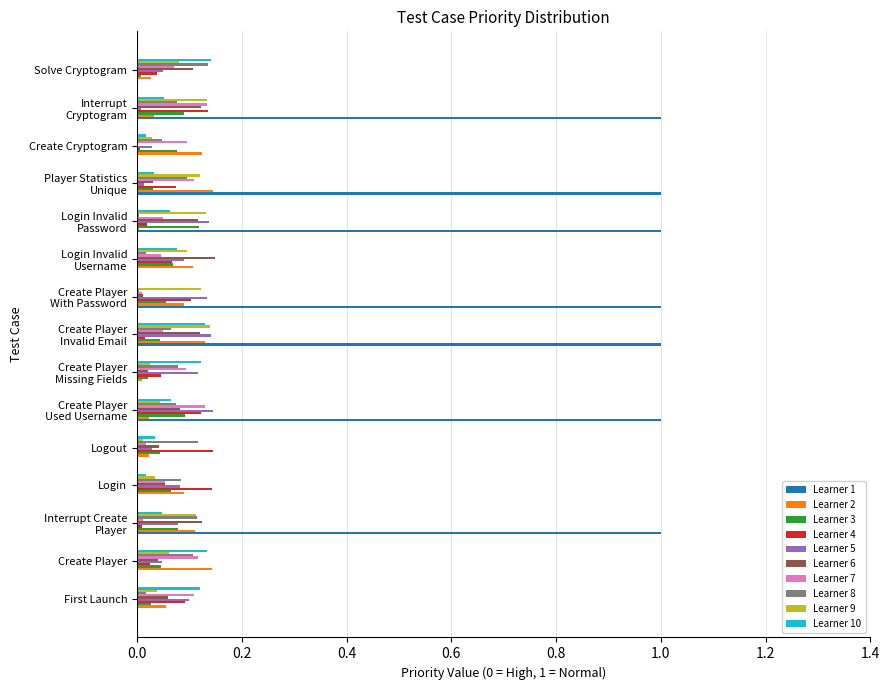

Which series has the largest total across all categories?

Learner 1